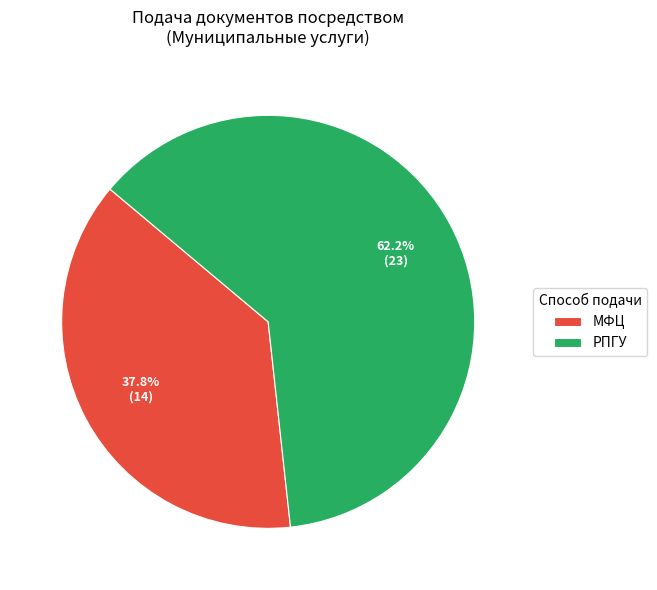

Count the number of slices in the pie.

2